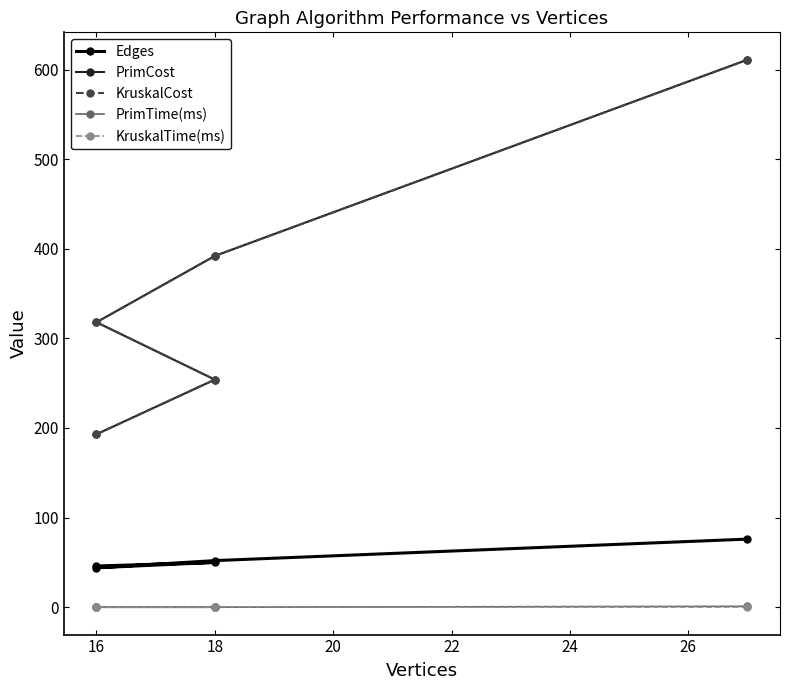

What is the difference between the highest and lowest values at 18?

254